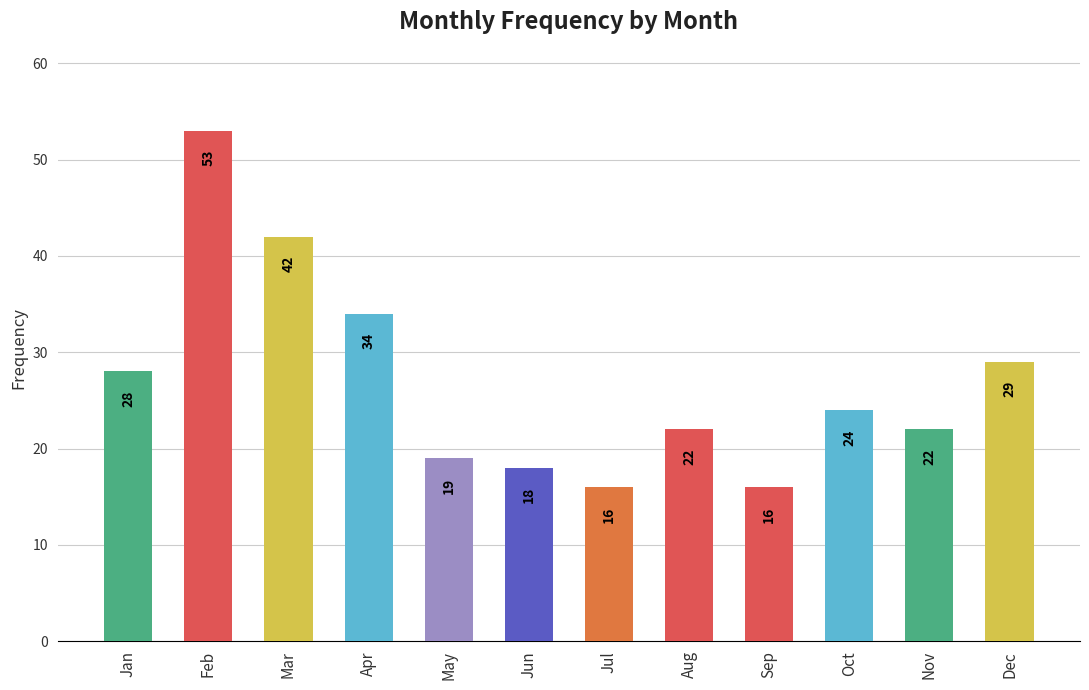

What is the change in value from Mar to Nov?

-20